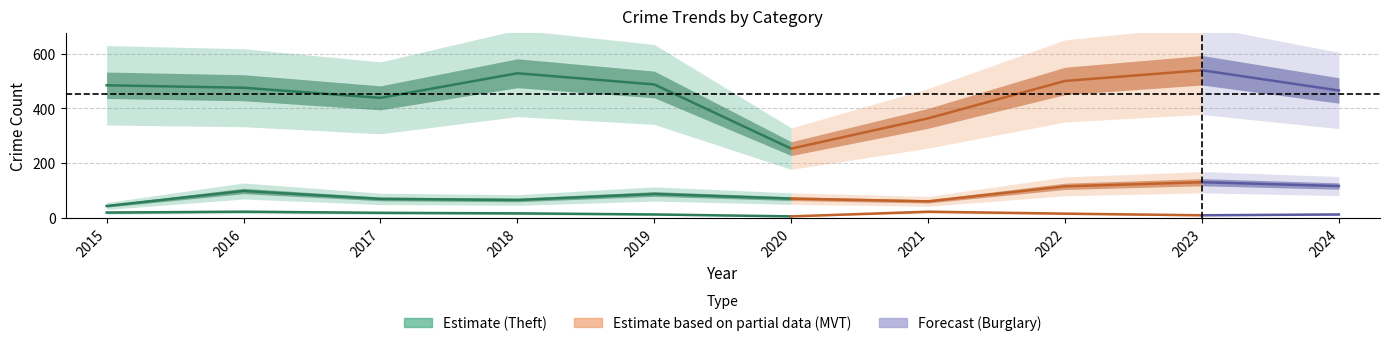

True or false: Motor Vehicle Theft and Burglary intersect in this chart.

False